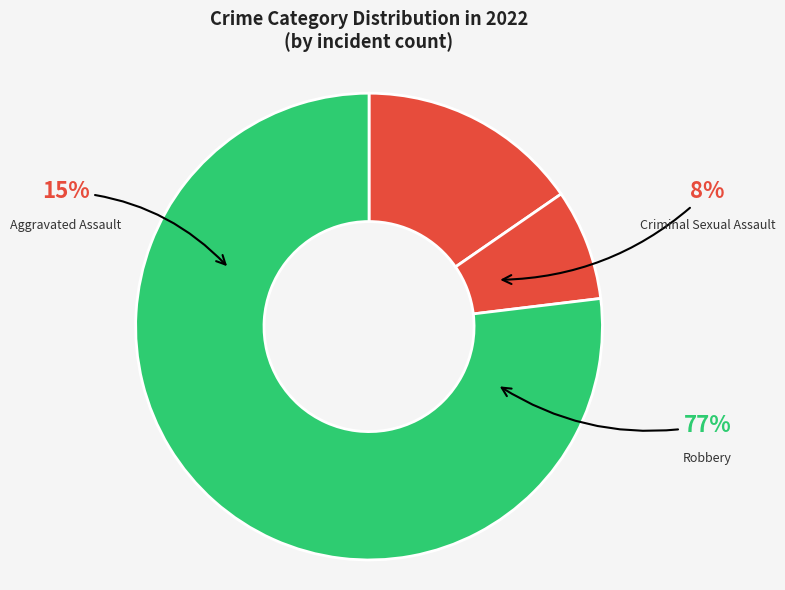

What is the largest slice in the pie chart?

Robbery